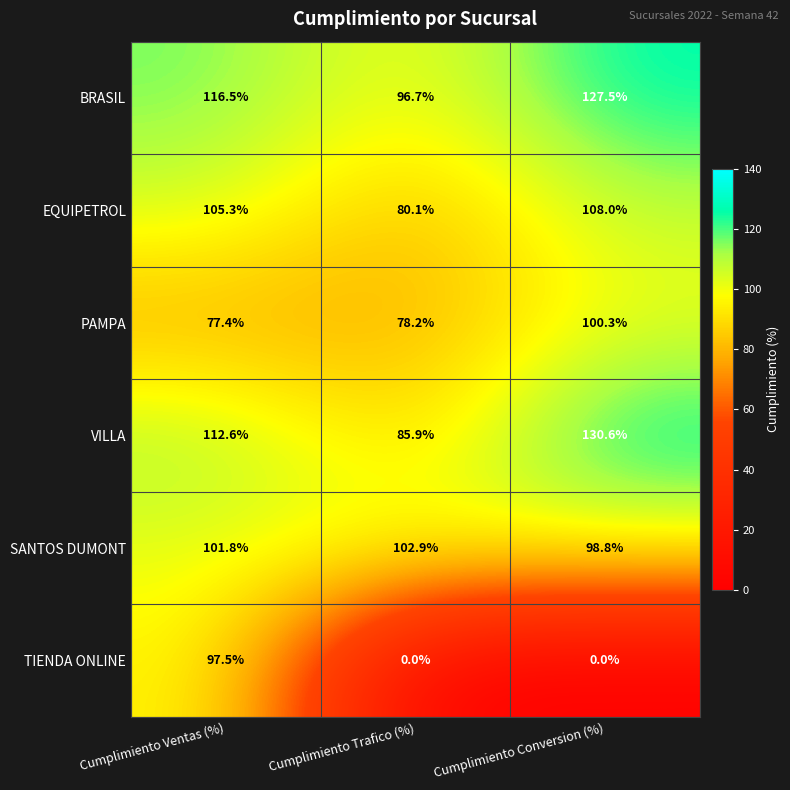

Which series has the largest total across all categories?

BRASIL